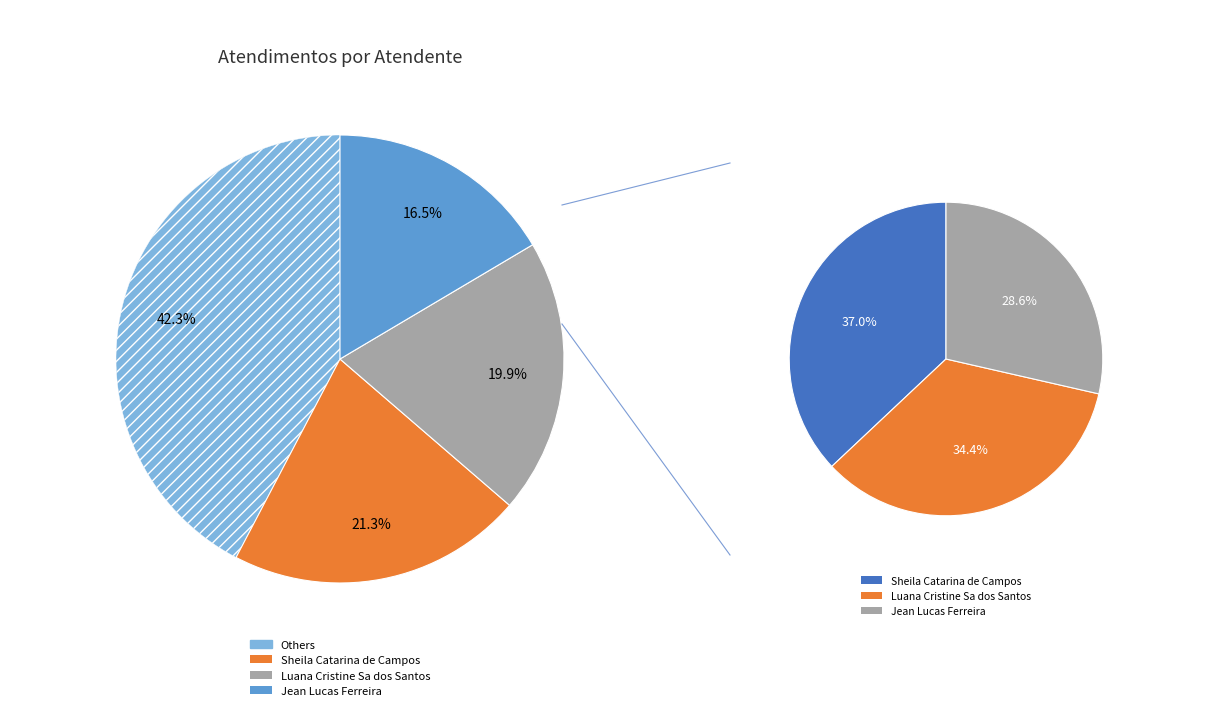

Does any single category account for the majority?

No